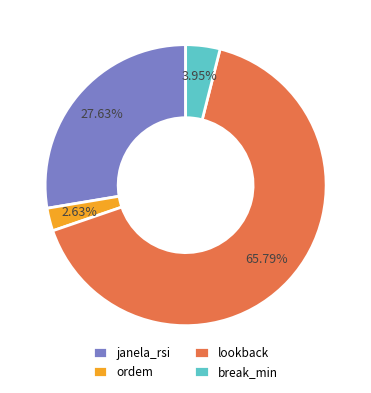

Rank the categories by value from highest to lowest.

lookback, janela_rsi, break_min, ordem